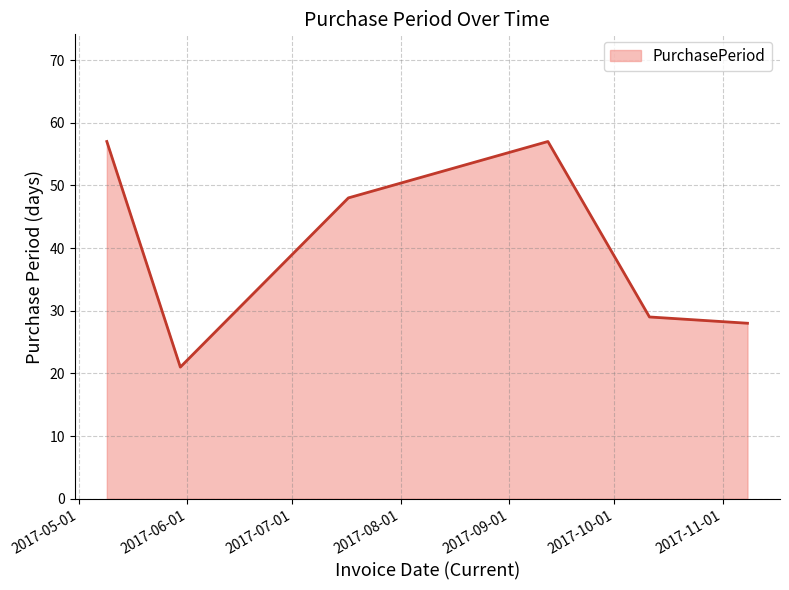

True or false: the data has more than 2 interior local peaks.

False